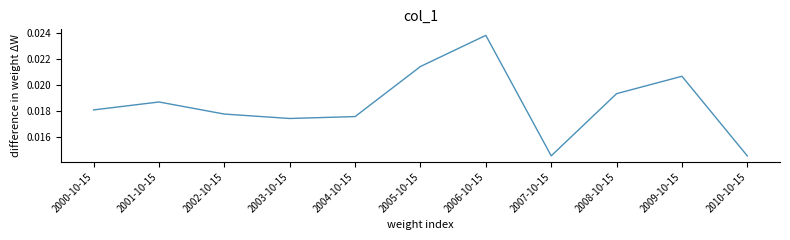

What position from the right is 2005-10-15?

6